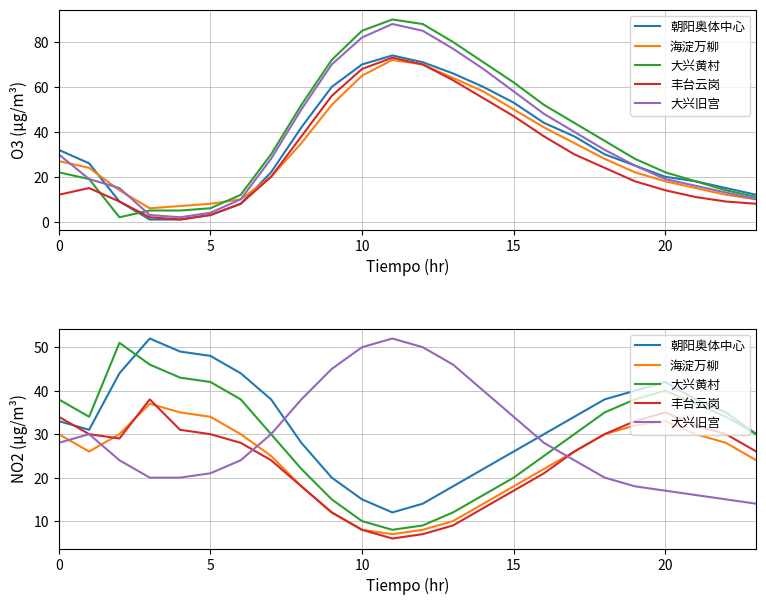

True or false: 大兴黄村 and 朝阳奥体中心 intersect in this chart.

True